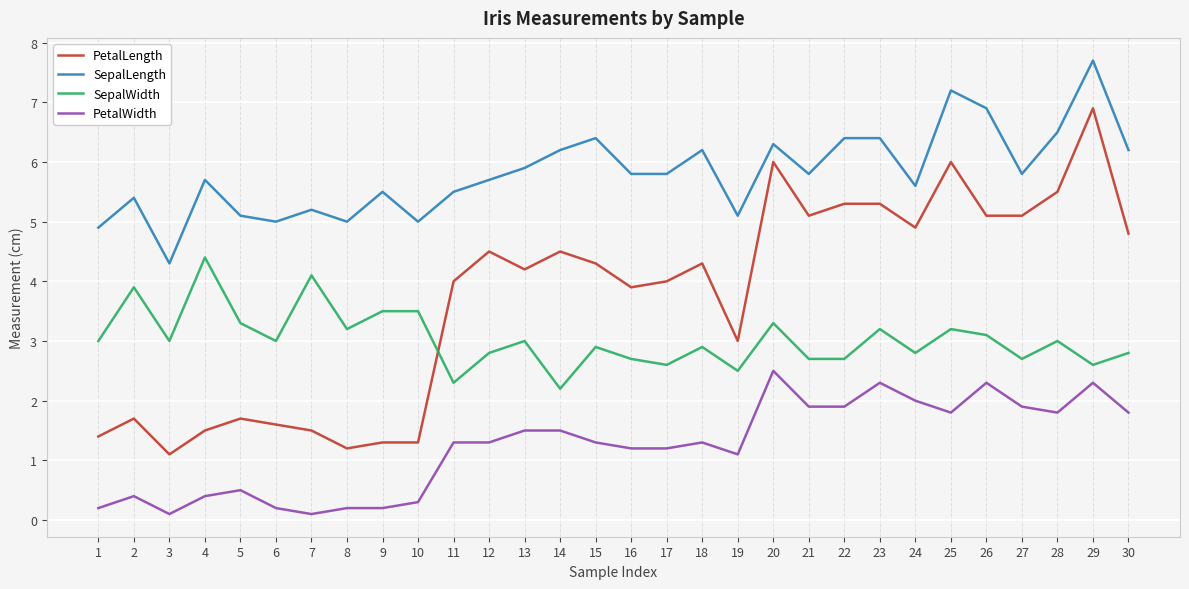

What is the approximate value of SepalLength at 28?

6.5